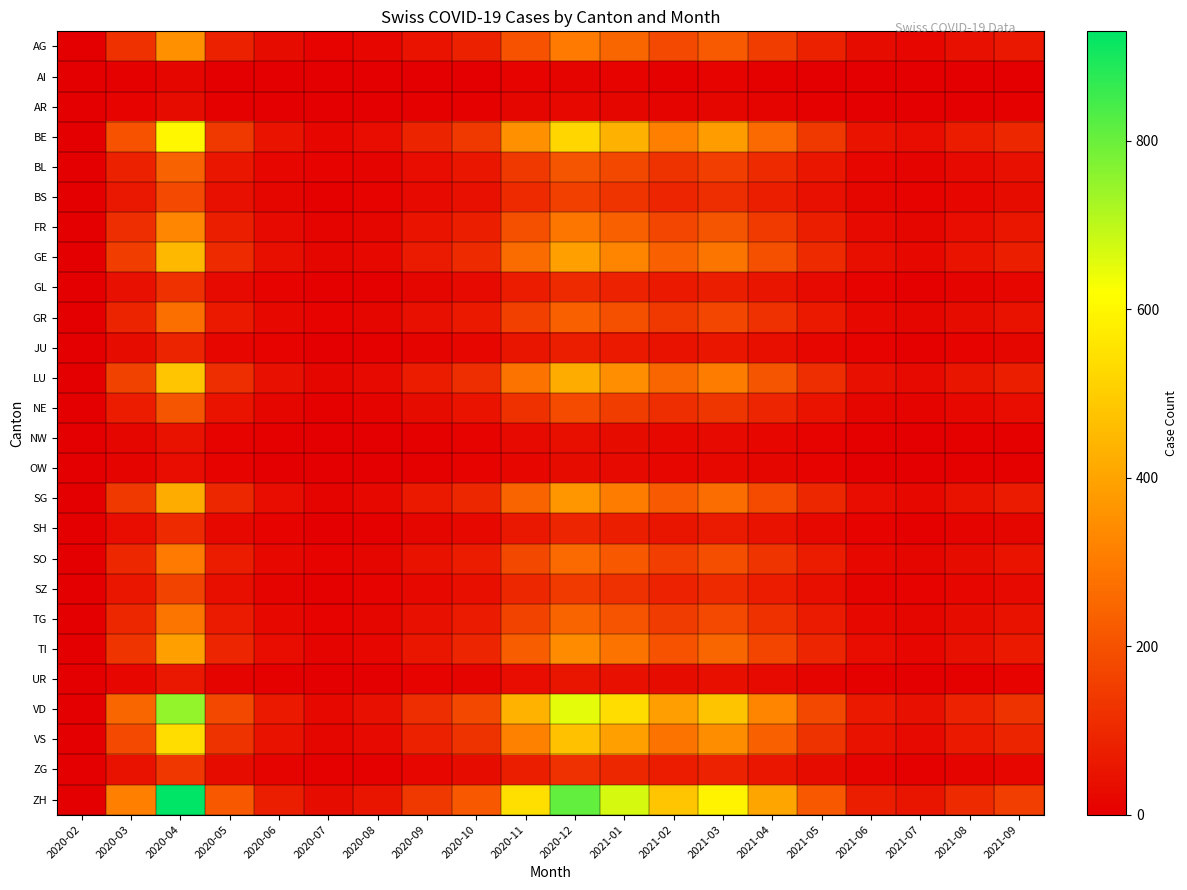

Reading left to right, transcribe all the data shown in this chart.

AG: 2020-02=0	2020-03=120	2020-04=350	2020-05=80	2020-06=30	2020-07=10	2020-08=20	2020-09=50	2020-10=80	2020-11=200	2020-12=300	2021-01=250	2021-02=180	2021-03=220	2021-04=150	2021-05=80	2021-06=30	2021-07=20	2021-08=40	2021-09=60
AI: 2020-02=0	2020-03=5	2020-04=15	2020-05=3	2020-06=1	2020-07=0	2020-08=1	2020-09=2	2020-10=3	2020-11=8	2020-12=12	2021-01=10	2021-02=7	2021-03=9	2021-04=6	2021-05=3	2021-06=1	2021-07=1	2021-08=2	2021-09=3
AR: 2020-02=0	2020-03=10	2020-04=30	2020-05=7	2020-06=2	2020-07=1	2020-08=2	2020-09=4	2020-10=6	2020-11=15	2020-12=22	2021-01=18	2021-02=13	2021-03=16	2021-04=11	2021-05=6	2021-06=2	2021-07=2	2021-08=3	2021-09=5
BE: 2020-02=0	2020-03=200	2020-04=600	2020-05=140	2020-06=50	2020-07=20	2020-08=35	2020-09=90	2020-10=140	2020-11=350	2020-12=520	2021-01=430	2021-02=310	2021-03=380	2021-04=260	2021-05=140	2021-06=50	2021-07=35	2021-08=70	2021-09=100
BL: 2020-02=0	2020-03=80	2020-04=240	2020-05=56	2020-06=20	2020-07=8	2020-08=14	2020-09=36	2020-10=56	2020-11=140	2020-12=210	2021-01=175	2021-02=125	2021-03=155	2021-04=105	2021-05=56	2021-06=20	2021-07=14	2021-08=28	2021-09=42
BS: 2020-02=0	2020-03=60	2020-04=180	2020-05=42	2020-06=15	2020-07=6	2020-08=10	2020-09=27	2020-10=42	2020-11=105	2020-12=157	2021-01=130	2021-02=94	2021-03=115	2021-04=78	2021-05=42	2021-06=15	2021-07=10	2021-08=21	2021-09=31
FR: 2020-02=0	2020-03=110	2020-04=330	2020-05=77	2020-06=28	2020-07=11	2020-08=18	2020-09=50	2020-10=77	2020-11=193	2020-12=288	2021-01=238	2021-02=171	2021-03=210	2021-04=143	2021-05=77	2021-06=28	2021-07=18	2021-08=36	2021-09=55
GE: 2020-02=0	2020-03=150	2020-04=450	2020-05=105	2020-06=38	2020-07=15	2020-08=25	2020-09=67	2020-10=105	2020-11=262	2020-12=392	2021-01=325	2021-02=233	2021-03=285	2021-04=195	2021-05=105	2021-06=38	2021-07=25	2021-08=50	2021-09=75
GL: 2020-02=0	2020-03=40	2020-04=120	2020-05=28	2020-06=10	2020-07=4	2020-08=7	2020-09=18	2020-10=28	2020-11=70	2020-12=105	2021-01=87	2021-02=62	2021-03=76	2021-04=52	2021-05=28	2021-06=10	2021-07=7	2021-08=14	2021-09=20
GR: 2020-02=0	2020-03=90	2020-04=270	2020-05=63	2020-06=23	2020-07=9	2020-08=15	2020-09=40	2020-10=63	2020-11=157	2020-12=235	2021-01=195	2021-02=140	2021-03=172	2021-04=117	2021-05=63	2021-06=23	2021-07=15	2021-08=31	2021-09=45
JU: 2020-02=0	2020-03=30	2020-04=90	2020-05=21	2020-06=8	2020-07=3	2020-08=5	2020-09=13	2020-10=21	2020-11=52	2020-12=78	2021-01=65	2021-02=47	2021-03=57	2021-04=39	2021-05=21	2021-06=8	2021-07=5	2021-08=10	2021-09=15
LU: 2020-02=0	2020-03=160	2020-04=480	2020-05=112	2020-06=40	2020-07=16	2020-08=26	2020-09=72	2020-10=112	2020-11=280	2020-12=418	2021-01=347	2021-02=249	2021-03=305	2021-04=208	2021-05=112	2021-06=40	2021-07=26	2021-08=52	2021-09=78
NE: 2020-02=0	2020-03=70	2020-04=210	2020-05=49	2020-06=18	2020-07=7	2020-08=11	2020-09=31	2020-10=49	2020-11=122	2020-12=182	2021-01=152	2021-02=109	2021-03=133	2021-04=91	2021-05=49	2021-06=18	2021-07=11	2021-08=22	2021-09=34
NW: 2020-02=0	2020-03=15	2020-04=45	2020-05=10	2020-06=4	2020-07=1	2020-08=2	2020-09=7	2020-10=10	2020-11=26	2020-12=39	2021-01=32	2021-02=23	2021-03=28	2021-04=19	2021-05=10	2021-06=4	2021-07=2	2021-08=5	2021-09=7
OW: 2020-02=0	2020-03=12	2020-04=36	2020-05=8	2020-06=3	2020-07=1	2020-08=2	2020-09=5	2020-10=8	2020-11=21	2020-12=31	2021-01=26	2021-02=19	2021-03=23	2021-04=16	2021-05=8	2021-06=3	2021-07=2	2021-08=4	2021-09=6
SG: 2020-02=0	2020-03=140	2020-04=420	2020-05=98	2020-06=35	2020-07=14	2020-08=22	2020-09=63	2020-10=98	2020-11=245	2020-12=365	2021-01=303	2021-02=218	2021-03=267	2021-04=182	2021-05=98	2021-06=35	2021-07=22	2021-08=44	2021-09=66
SH: 2020-02=0	2020-03=35	2020-04=105	2020-05=24	2020-06=9	2020-07=3	2020-08=6	2020-09=16	2020-10=24	2020-11=61	2020-12=91	2021-01=76	2021-02=54	2021-03=67	2021-04=45	2021-05=24	2021-06=9	2021-07=6	2021-08=11	2021-09=17
SO: 2020-02=0	2020-03=100	2020-04=300	2020-05=70	2020-06=25	2020-07=10	2020-08=16	2020-09=45	2020-10=70	2020-11=175	2020-12=261	2021-01=217	2021-02=156	2021-03=191	2021-04=130	2021-05=70	2021-06=25	2021-07=16	2021-08=32	2021-09=48
SZ: 2020-02=0	2020-03=55	2020-04=165	2020-05=38	2020-06=14	2020-07=5	2020-08=9	2020-09=25	2020-10=38	2020-11=96	2020-12=144	2021-01=119	2021-02=86	2021-03=105	2021-04=72	2021-05=38	2021-06=14	2021-07=9	2021-08=19	2021-09=26
TG: 2020-02=0	2020-03=95	2020-04=285	2020-05=66	2020-06=24	2020-07=9	2020-08=15	2020-09=43	2020-10=66	2020-11=166	2020-12=247	2021-01=205	2021-02=147	2021-03=180	2021-04=123	2021-05=66	2021-06=24	2021-07=15	2021-08=30	2021-09=44
TI: 2020-02=0	2020-03=130	2020-04=390	2020-05=91	2020-06=33	2020-07=13	2020-08=21	2020-09=58	2020-10=91	2020-11=228	2020-12=340	2021-01=282	2021-02=202	2021-03=248	2021-04=169	2021-05=91	2021-06=33	2021-07=21	2021-08=42	2021-09=63
UR: 2020-02=0	2020-03=20	2020-04=60	2020-05=14	2020-06=5	2020-07=2	2020-08=3	2020-09=9	2020-10=14	2020-11=35	2020-12=52	2021-01=43	2021-02=31	2021-03=38	2021-04=26	2021-05=14	2021-06=5	2021-07=3	2021-08=7	2021-09=10
VD: 2020-02=0	2020-03=250	2020-04=750	2020-05=175	2020-06=63	2020-07=25	2020-08=41	2020-09=112	2020-10=175	2020-11=437	2020-12=653	2021-01=541	2021-02=388	2021-03=476	2021-04=325	2021-05=175	2021-06=63	2021-07=41	2021-08=87	2021-09=125
VS: 2020-02=0	2020-03=180	2020-04=540	2020-05=126	2020-06=45	2020-07=18	2020-08=29	2020-09=81	2020-10=126	2020-11=315	2020-12=470	2021-01=390	2021-02=280	2021-03=343	2021-04=234	2021-05=126	2021-06=45	2021-07=29	2021-08=63	2021-09=90
ZG: 2020-02=0	2020-03=45	2020-04=135	2020-05=31	2020-06=11	2020-07=4	2020-08=7	2020-09=20	2020-10=31	2020-11=79	2020-12=117	2021-01=97	2021-02=70	2021-03=86	2021-04=58	2021-05=31	2021-06=11	2021-07=7	2021-08=14	2021-09=21
ZH: 2020-02=0	2020-03=310	2020-04=930	2020-05=217	2020-06=78	2020-07=31	2020-08=51	2020-09=139	2020-10=217	2020-11=543	2020-12=810	2021-01=672	2021-02=482	2021-03=591	2021-04=403	2021-05=217	2021-06=78	2021-07=51	2021-08=103	2021-09=155